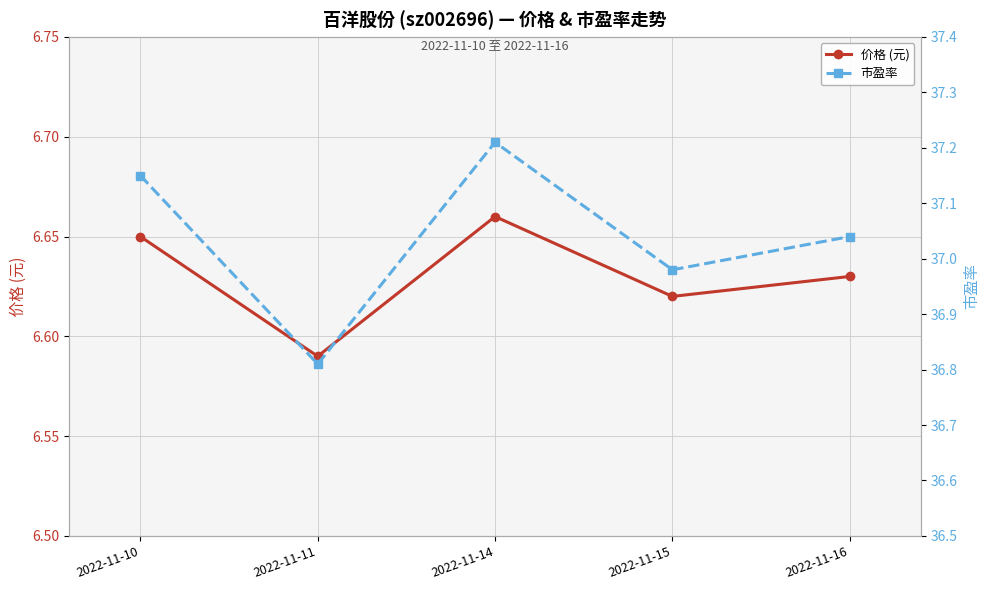

Which category has the lowest value across all series?

2022-11-11